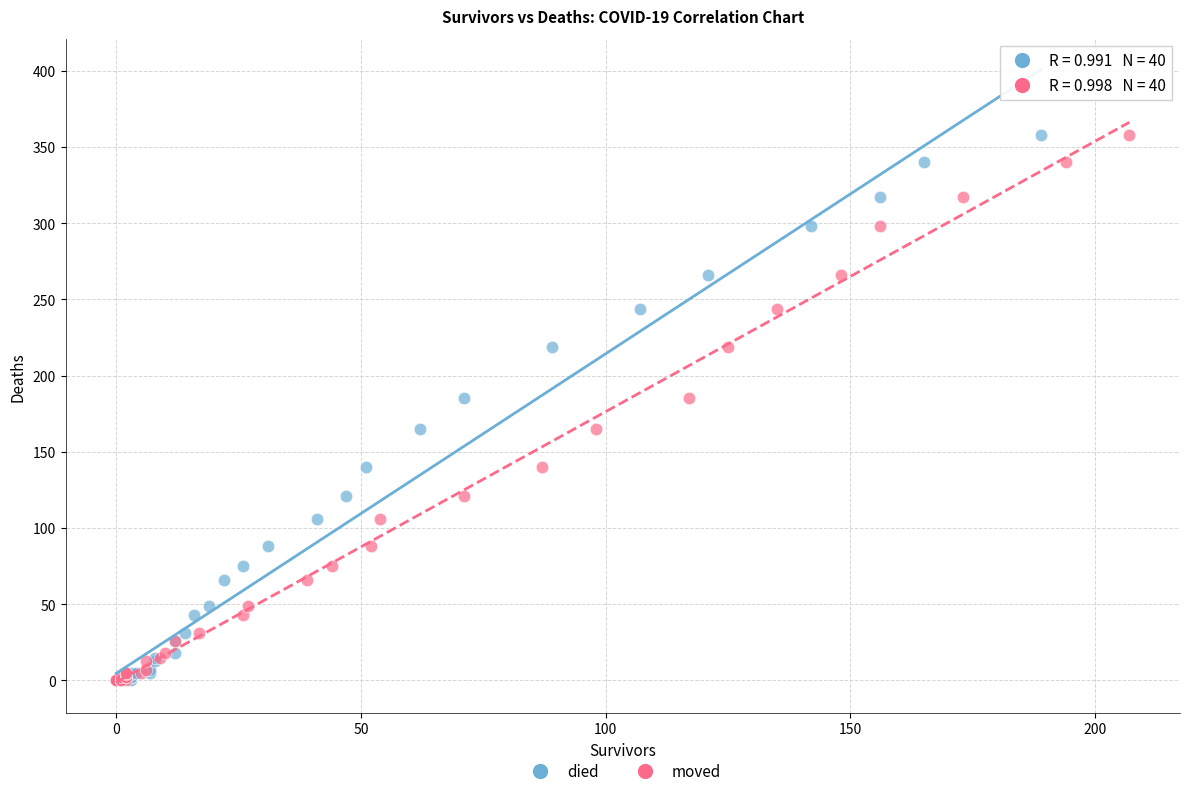

What are all the series names shown in the legend?

died, moved